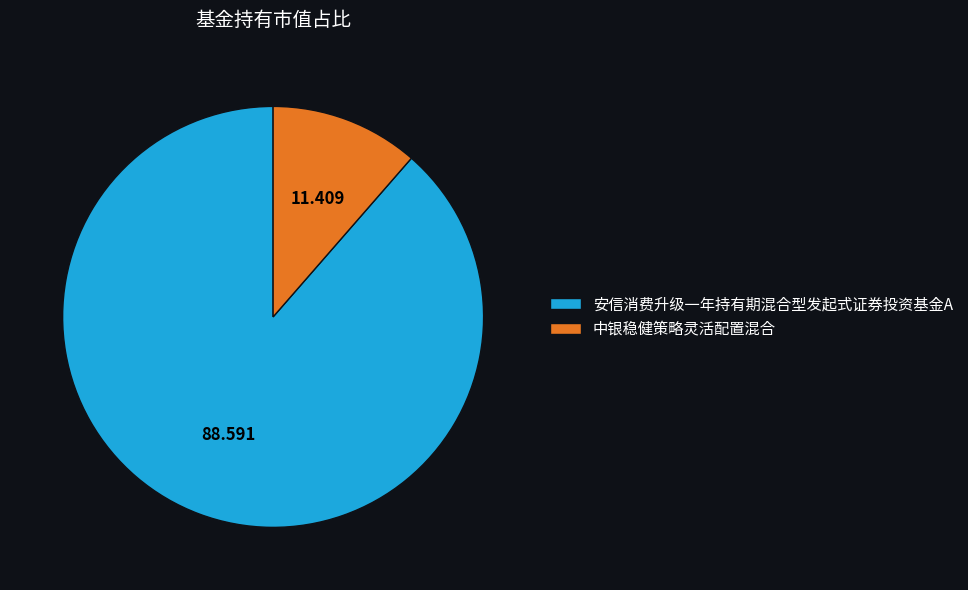

Does 中银稳健策略灵活配置混合 account for over 50% of the chart?

No